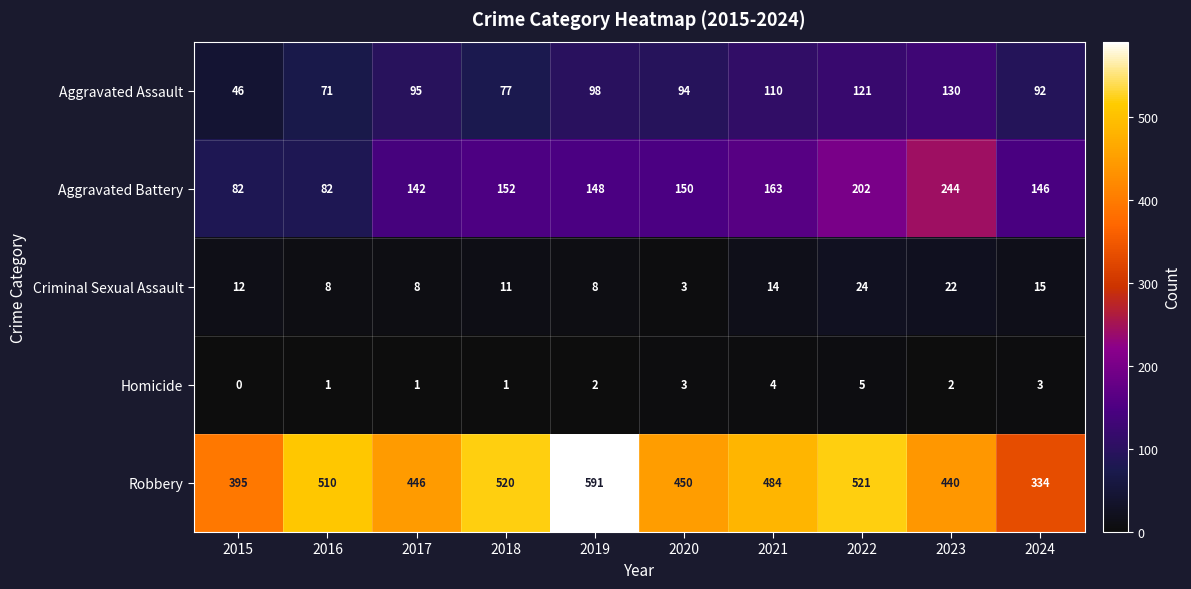

What value does the Aggravated Battery series have at 2022, to the nearest 10?

200